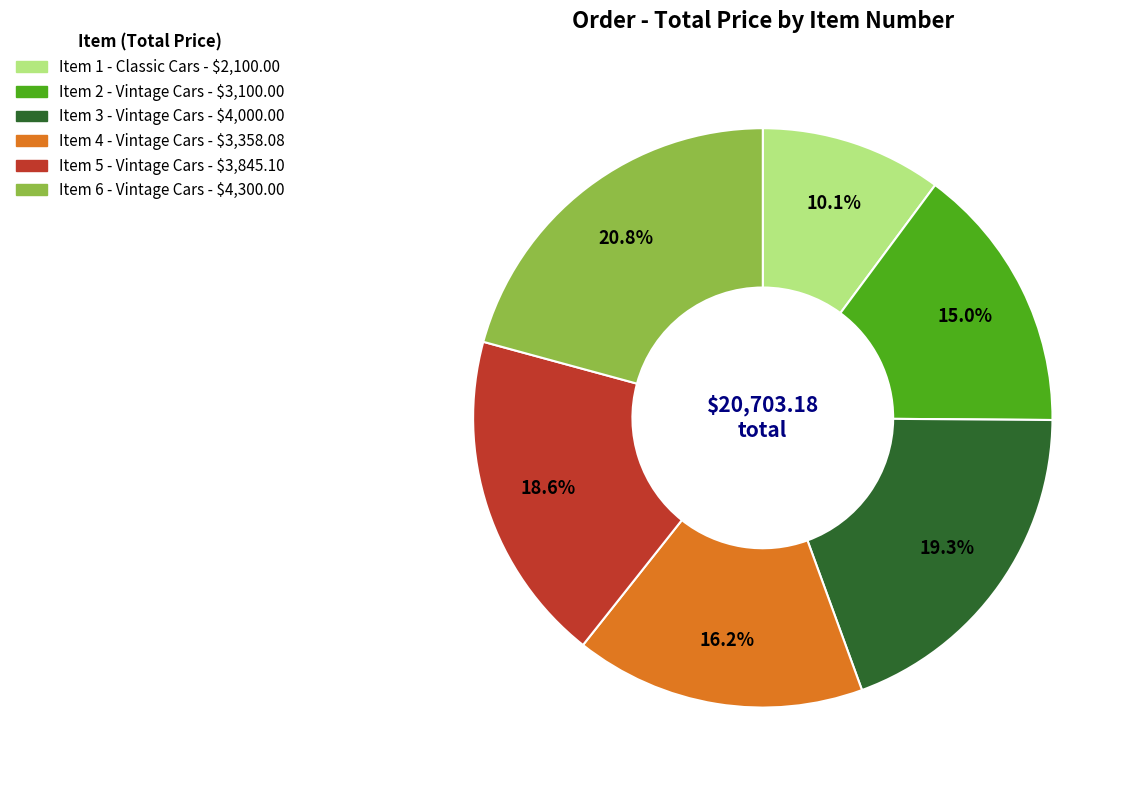

Count the number of slices in the pie.

6